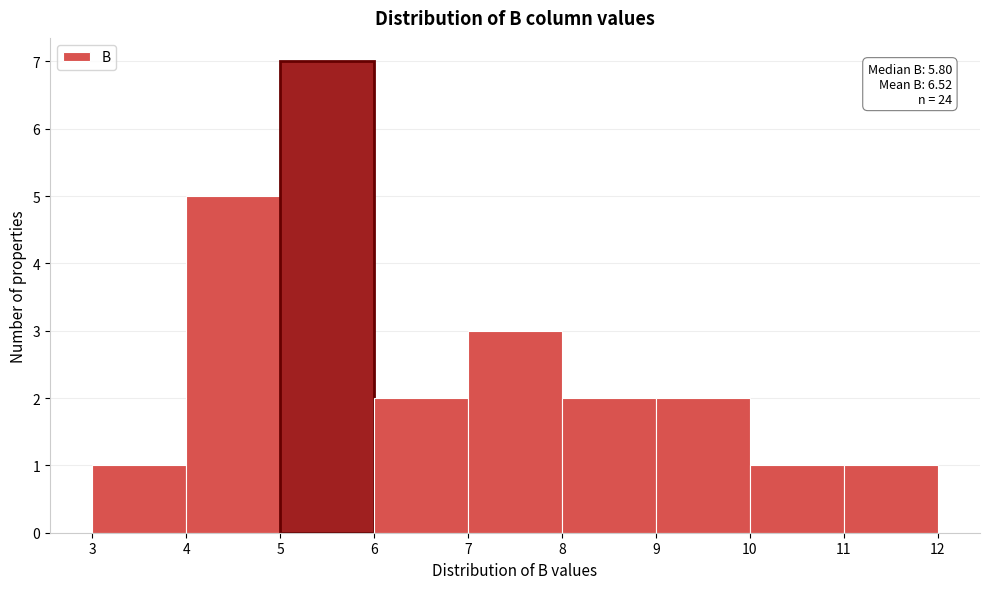

Over which range of the x-axis is the bar tallest?

5 to 6